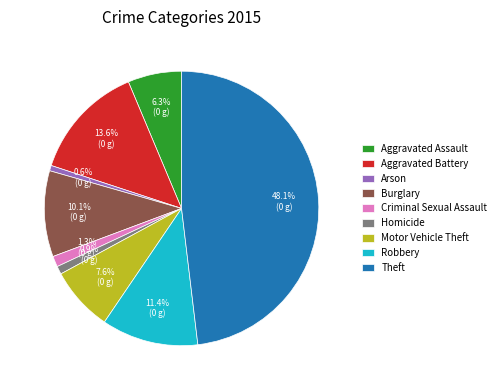

How many slices are in this pie chart?

9